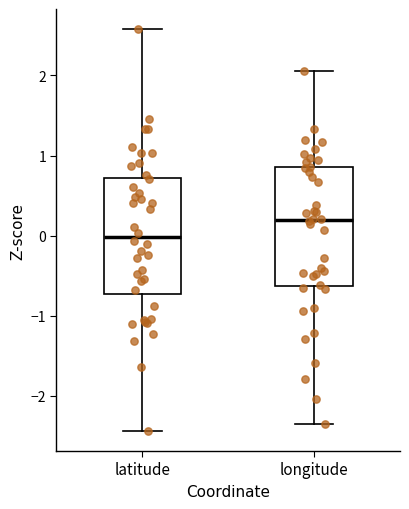

Which box's median line is the lowest?

latitude